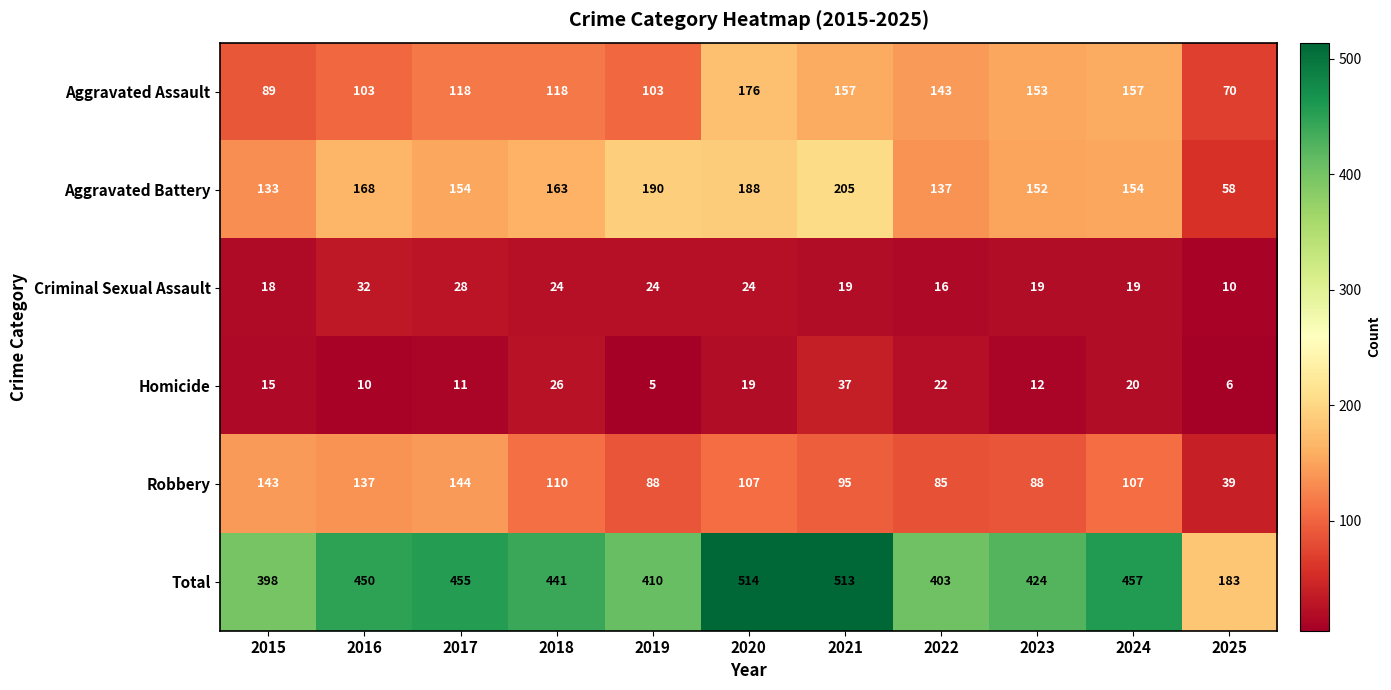

What is the difference between the maximum and minimum values in the Aggravated Assault series?

106